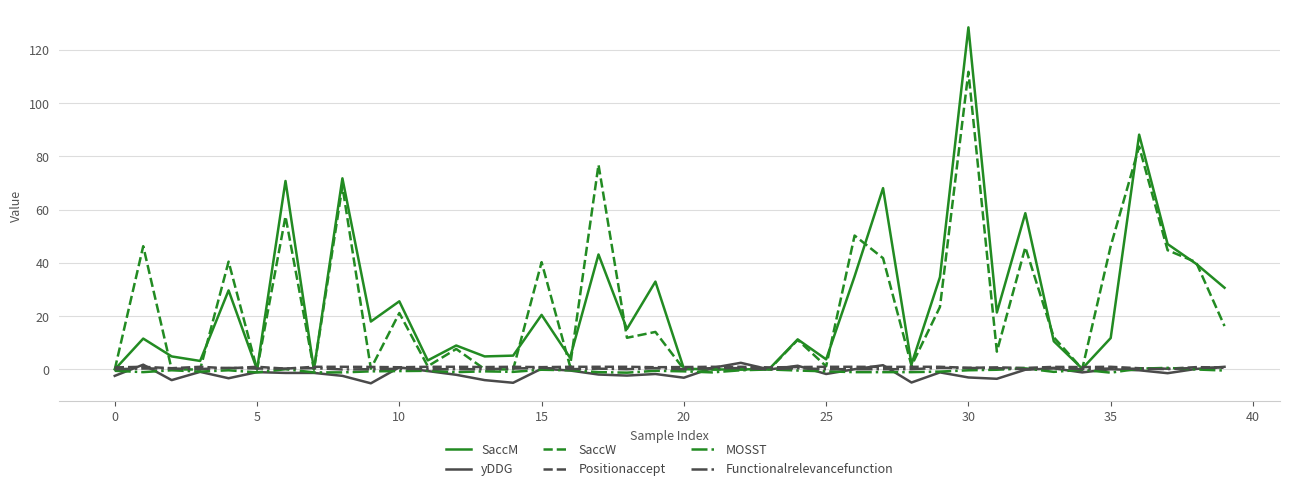

Which series has the widest spread of values?

SaccM